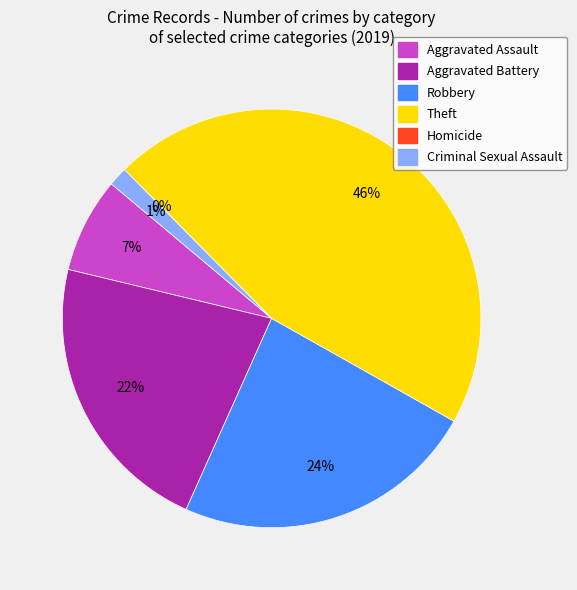

Which category has the biggest portion of the pie?

Theft